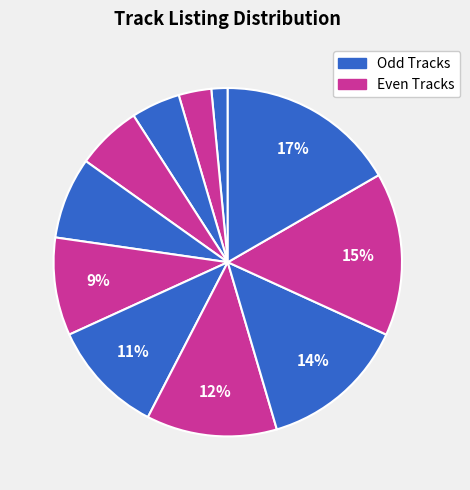

How many slices are in this pie chart?

11